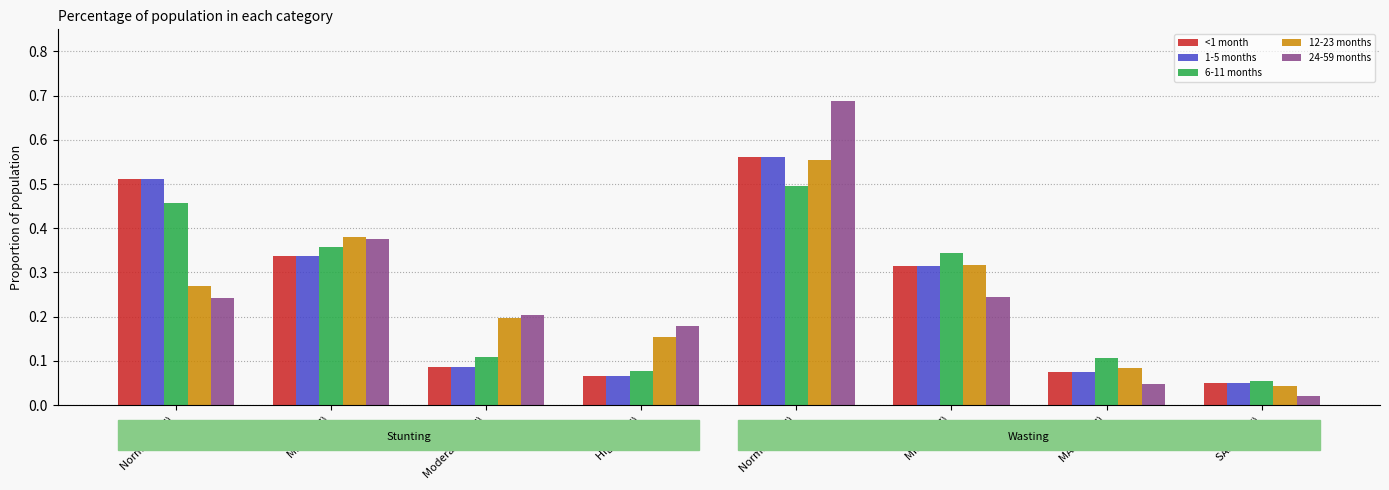

Rank the categories by 12-23 months value from highest to lowest.

Normal (WHZ), Mild (HAZ), Mild (WHZ), Normal (HAZ), Moderate (HAZ), High (HAZ), MAM (WHZ), SAM (WHZ)